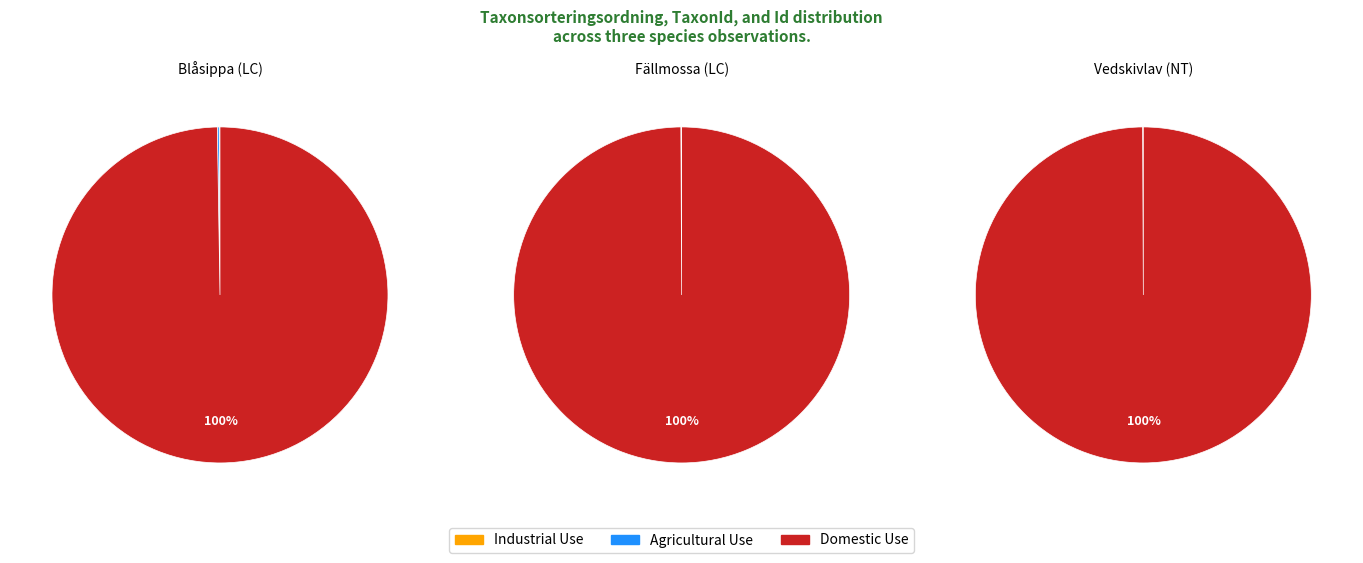

Does 2 represent more than half of the total?

No